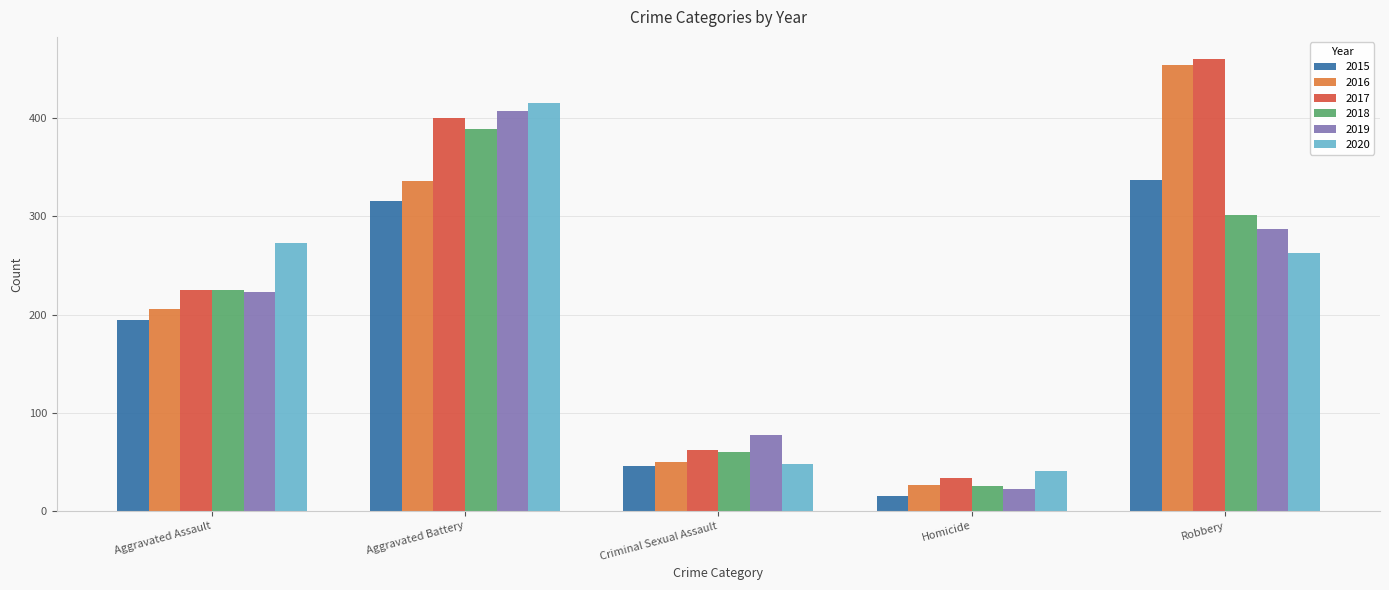

What is the difference between the second highest and second lowest values in the 2018 series?

241